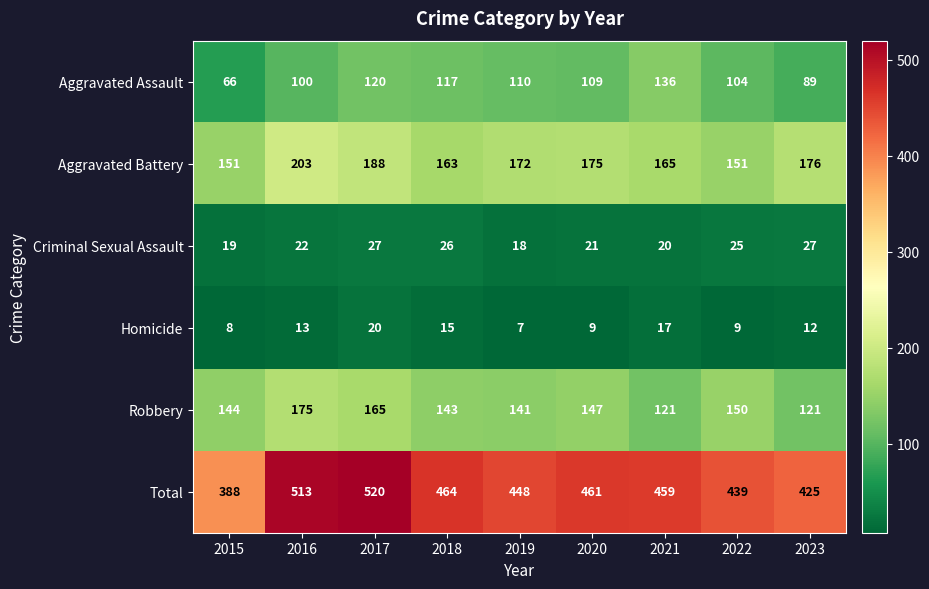

What is the total value across all series at 2017?

1040